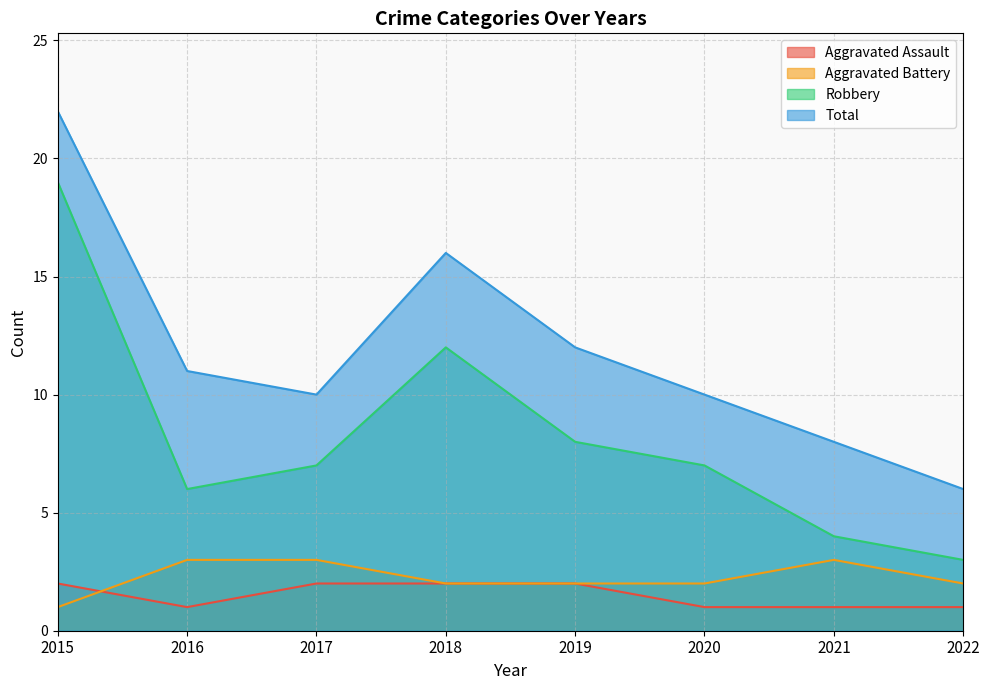

What is the value of the Total point at the 6th from the left?

10